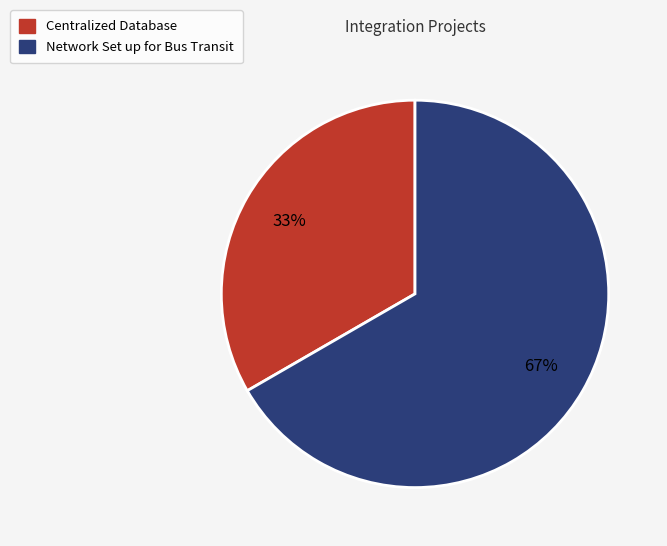

Approximately how many times larger is the value at Network Set up for Bus Transit compared to Centralized Database?

2.0